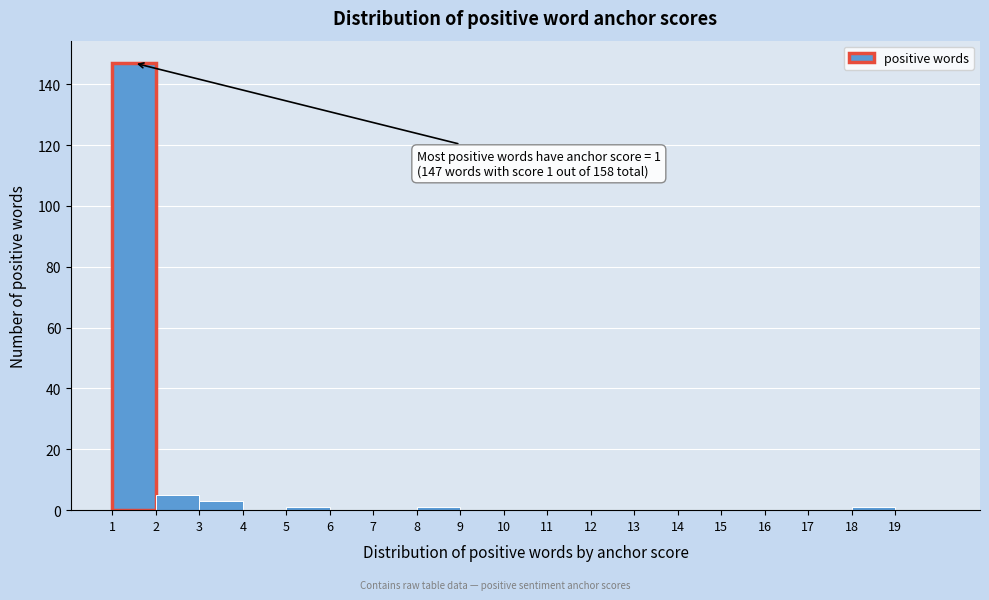

Which range on the x-axis has the tallest bar?

1 to 2